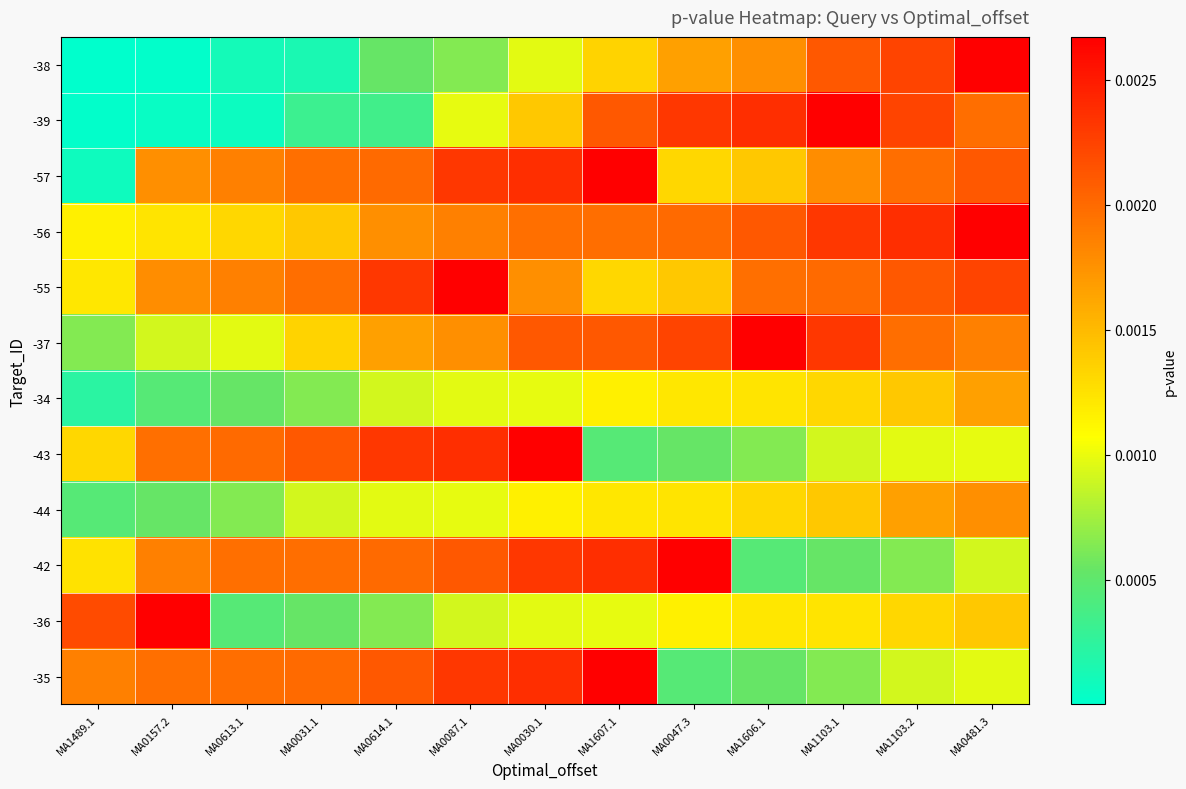

At which category does the chart reach its minimum across all series?

MA1489.1